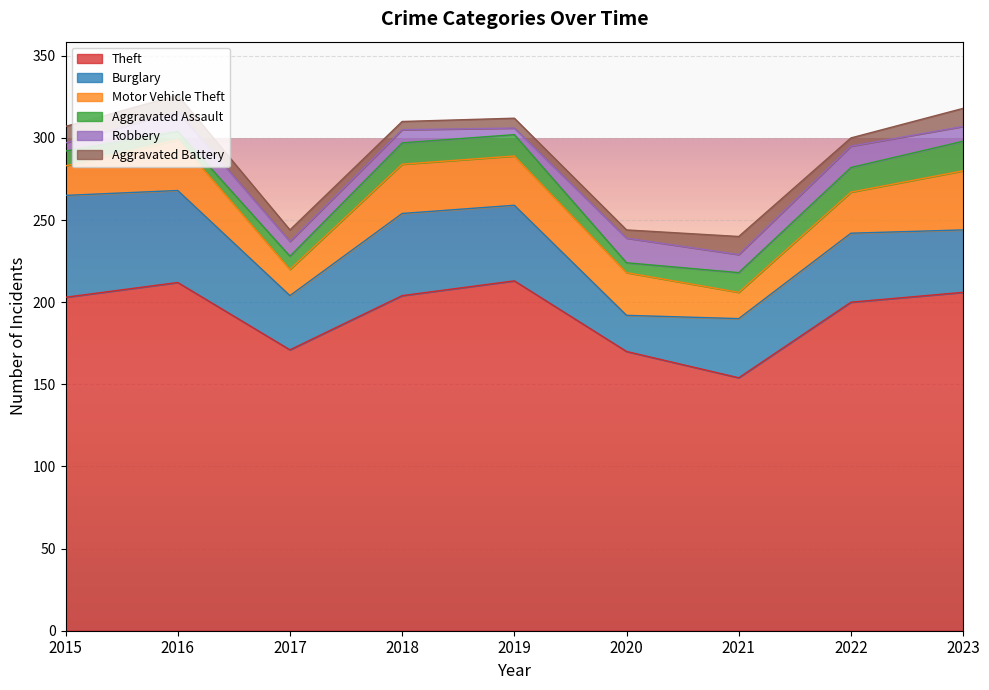

What is the total value across all series at 2023?

318